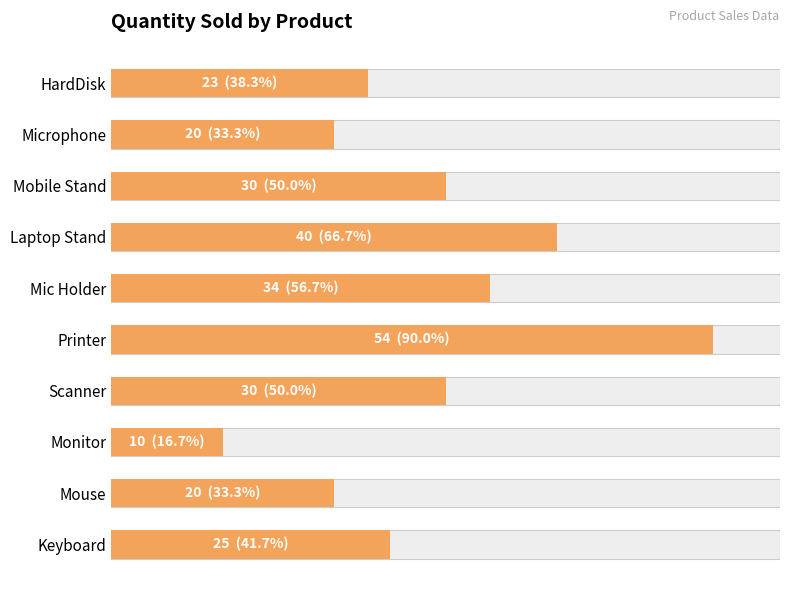

What is the average value?

29